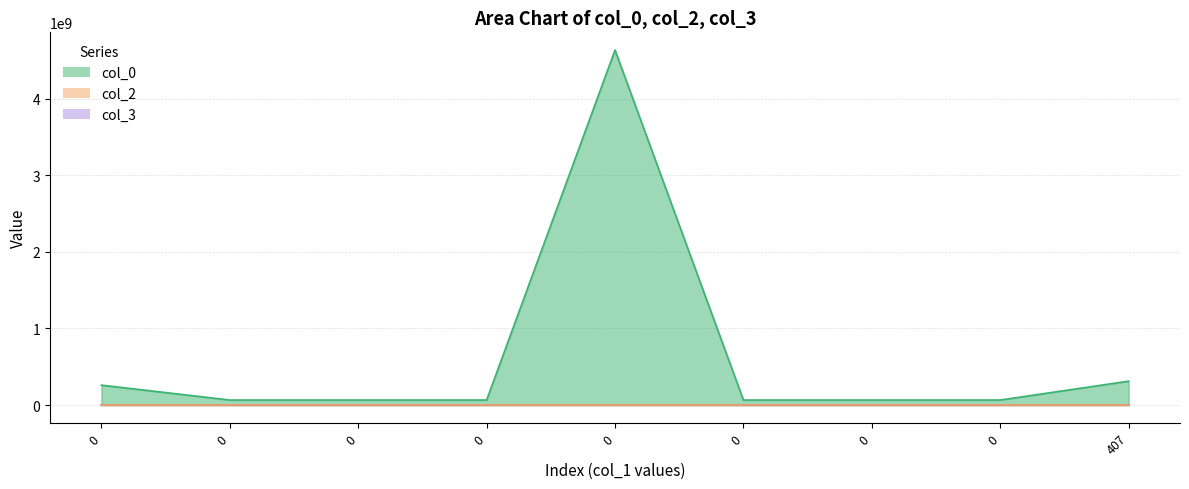

Which series has the largest range (max minus min)?

col_0